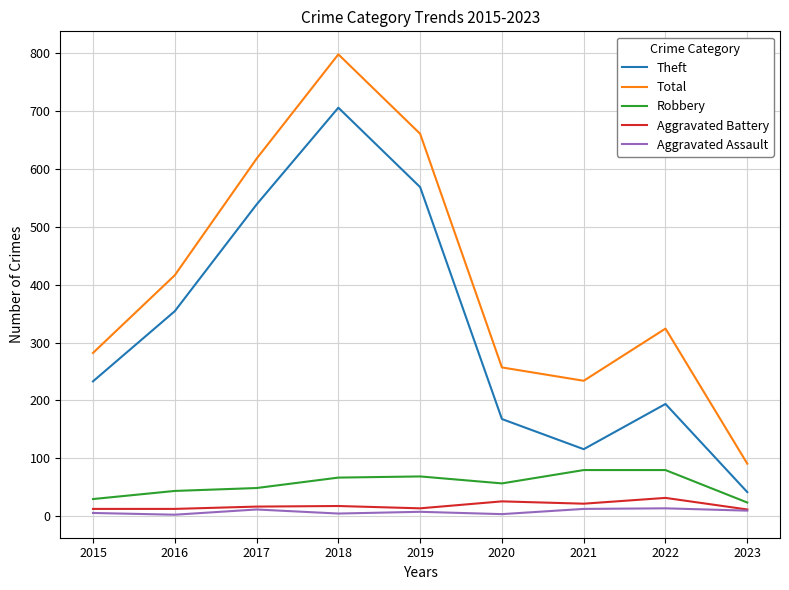

At which label is Total closest to 444?

2016